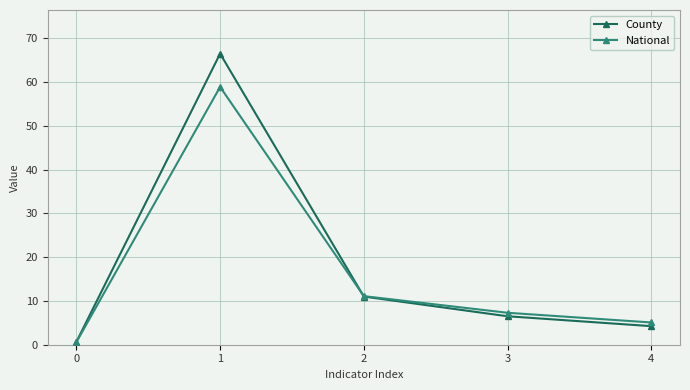

What is the spread (max minus min) of values at 0?

0.1